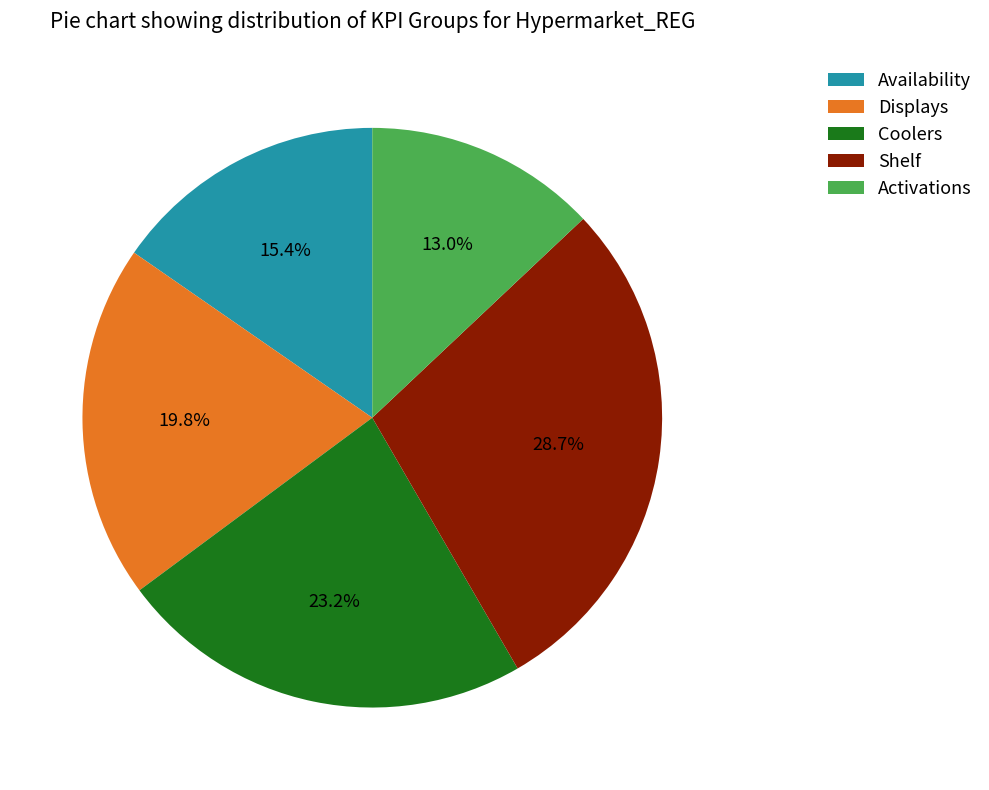

Does Displays account for over 50% of the chart?

No